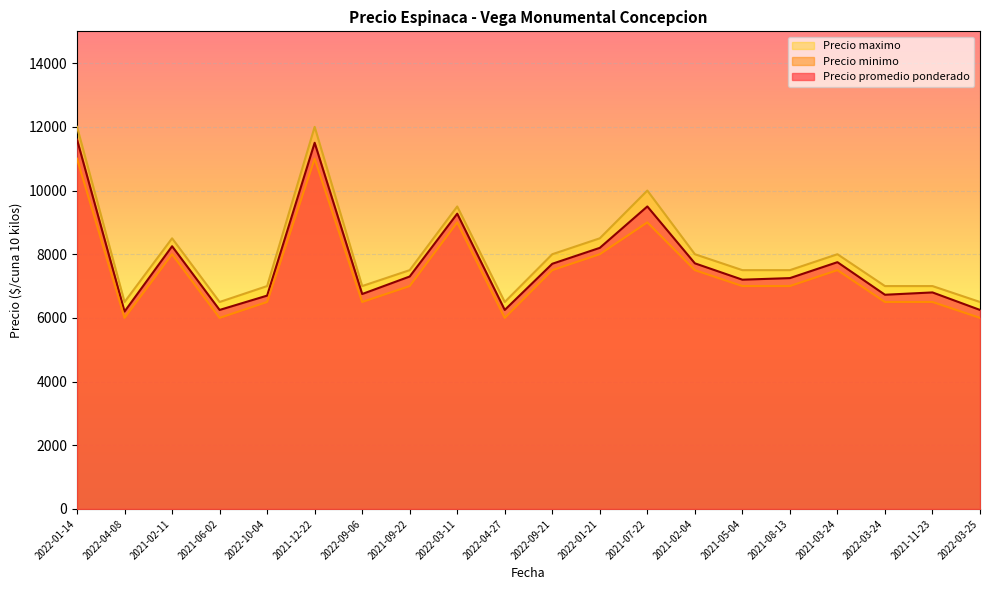

What is the label of the 2nd point from the left?

2022-04-08